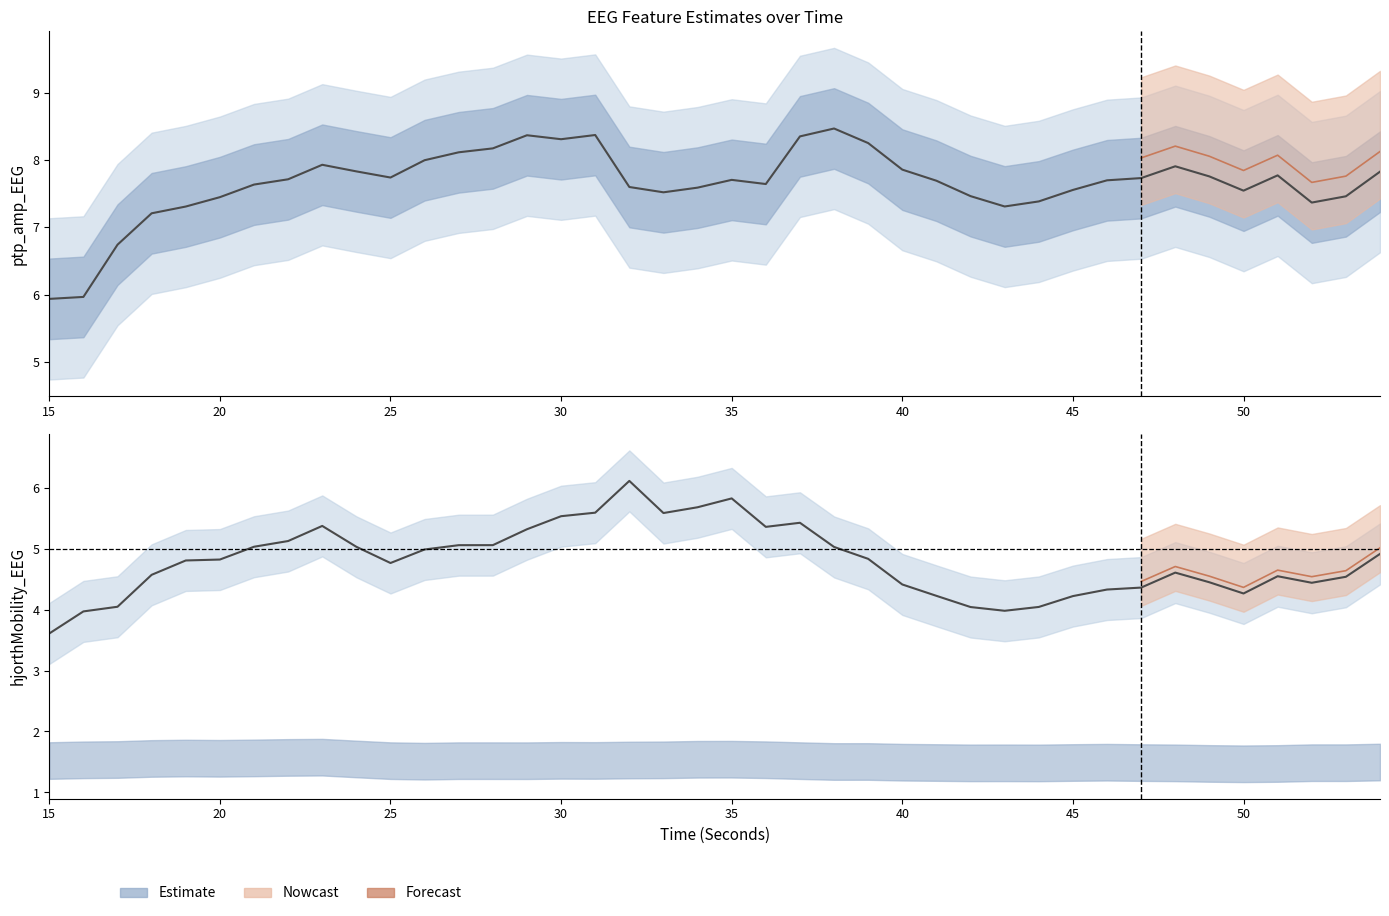

Reading left to right, transcribe all the data shown in this chart.

ptp_amp_EEG: 15=5.9	16=6.0	17=6.7	18=7.2	19=7.3	20=7.4	21=7.6	22=7.7	23=7.9	24=7.8	25=7.7	26=8.0	27=8.1	28=8.2	29=8.4	30=8.3	31=8.4	32=7.6	33=7.5	34=7.6	35=7.7	36=7.6	37=8.4	38=8.5	39=8.3	40=7.9	41=7.7	42=7.5	43=7.3	44=7.4	45=7.6	46=7.7	47=7.7	48=7.9	49=7.8	50=7.5	51=7.8	52=7.4	53=7.5	54=7.8
hjorthMobility_EEG: 15=3.6	16=4.0	17=4.0	18=4.6	19=4.8	20=4.8	21=5.0	22=5.1	23=5.4	24=5.0	25=4.8	26=5.0	27=5.1	28=5.1	29=5.3	30=5.5	31=5.6	32=6.1	33=5.6	34=5.7	35=5.8	36=5.4	37=5.4	38=5.0	39=4.8	40=4.4	41=4.2	42=4.0	43=4.0	44=4.0	45=4.2	46=4.3	47=4.4	48=4.6	49=4.4	50=4.3	51=4.5	52=4.4	53=4.5	54=4.9